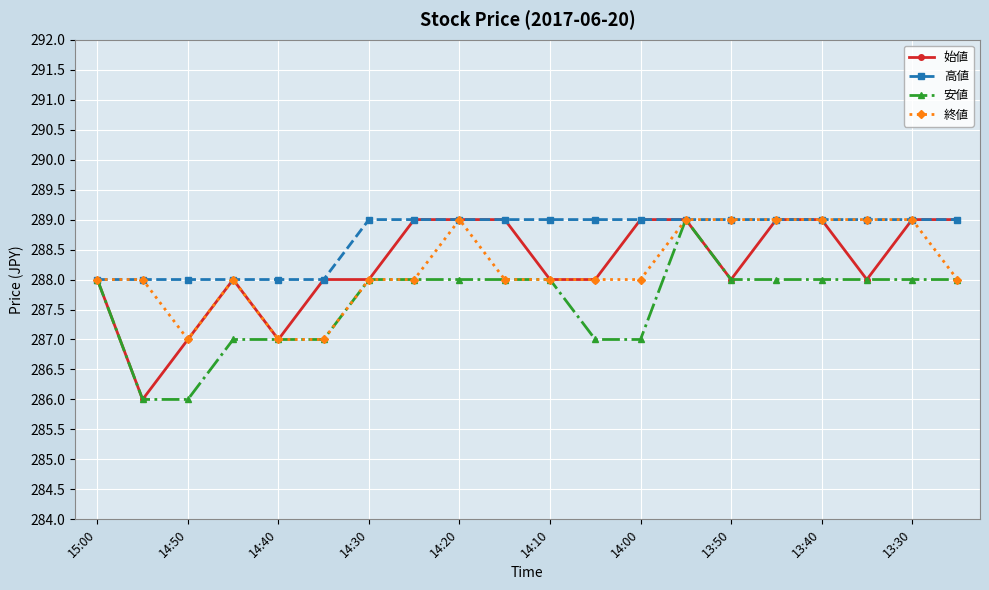

What is the value of the 安値 point at the 15th from the left?

288